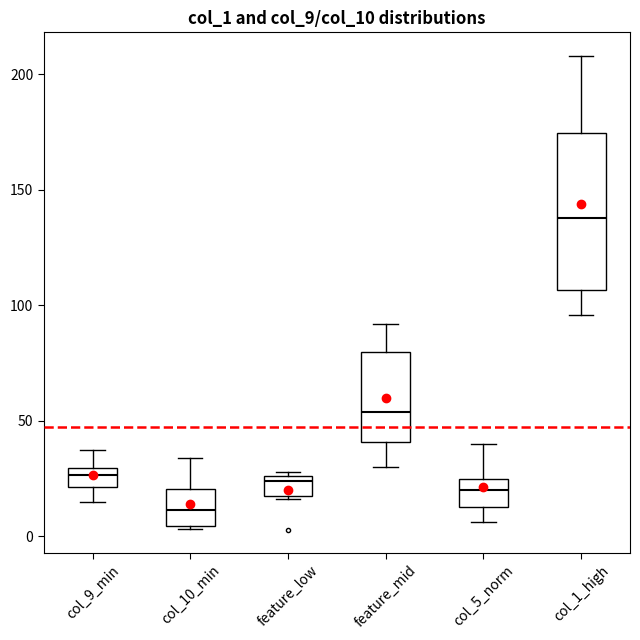

Reading left to right, read every box against the y-axis: the position of its median line, the range the box covers, and the ends of its whiskers. The values are not printed on the chart, so give them approximately, as read against the axis.

col_9_min: median 25, box 20 to 30, whiskers 15 to 35
col_10_min: median 10, box 5 to 20, whiskers 5 to 35
feature_low: median 25 (just below the box's upper edge), box 20 to 25, whiskers 15 to 30
feature_mid: median 55, box 40 to 80, whiskers 30 to 90
col_5_norm: median 20, box 15 to 25, whiskers 5 to 40
col_1_high: median 140, box 105 to 175, whiskers 95 to 210